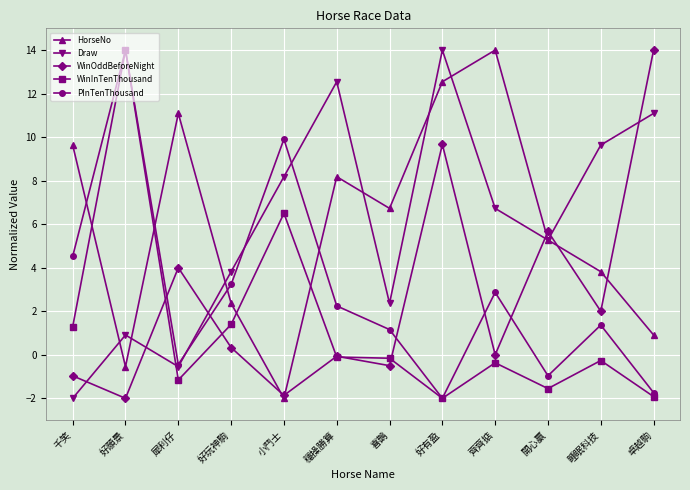

What is the sum of all PInTenThousand values?

34.1